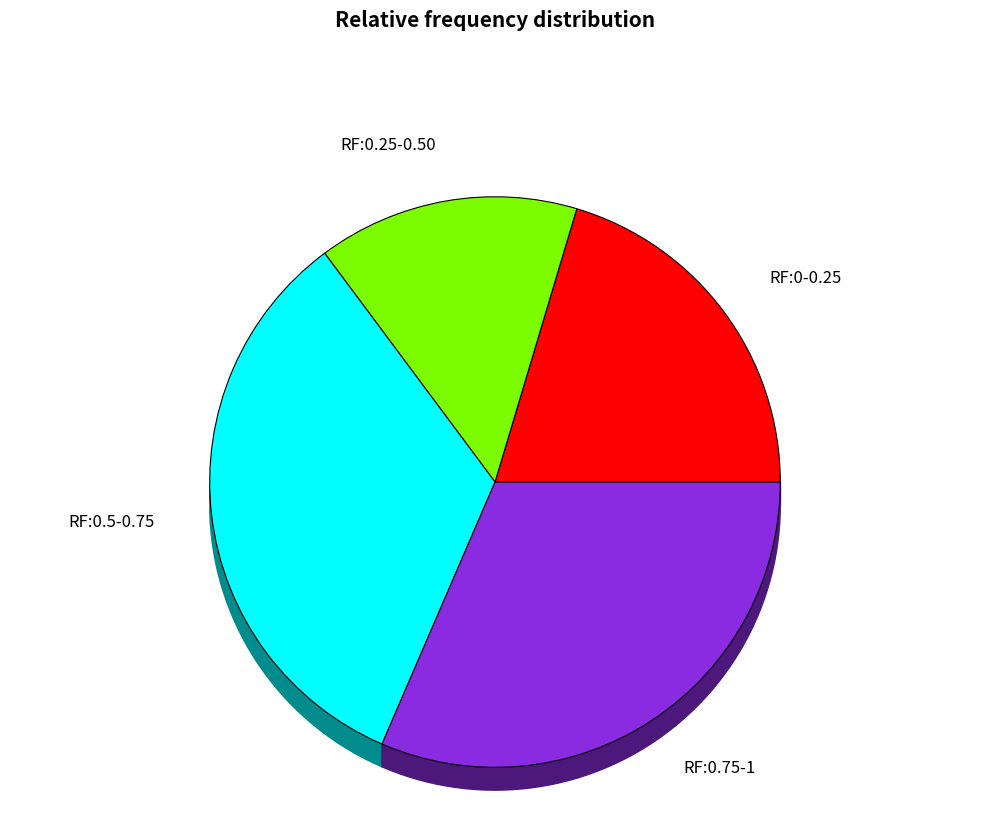

Which has a higher value, small or large?

large